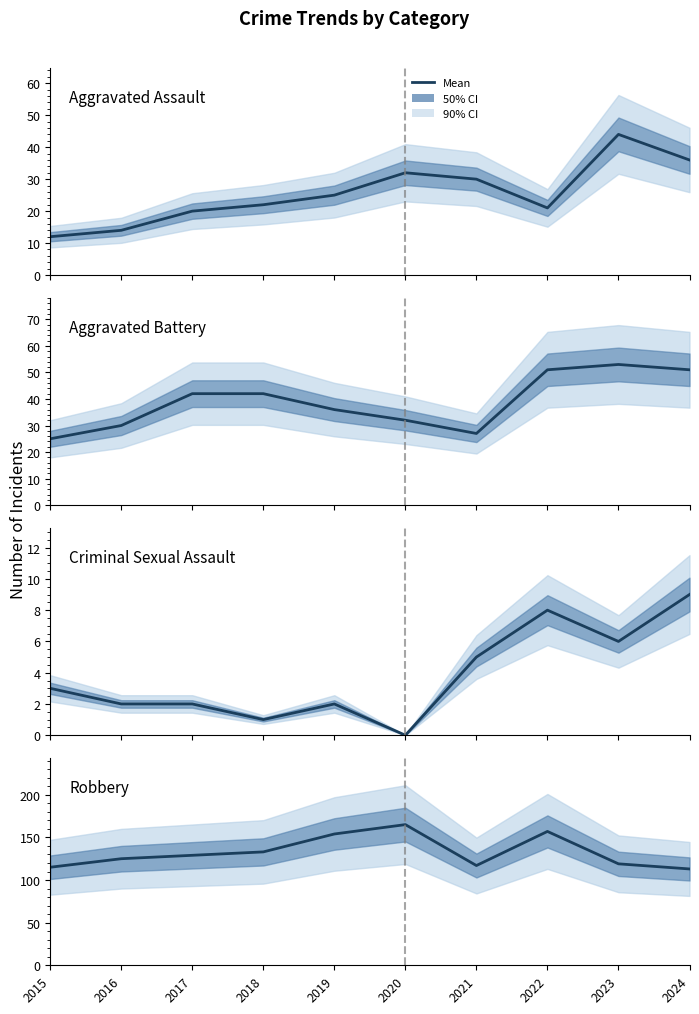

Is the value of Aggravated Battery at 2020 greater than the value of Criminal Sexual Assault at 2023?

Yes